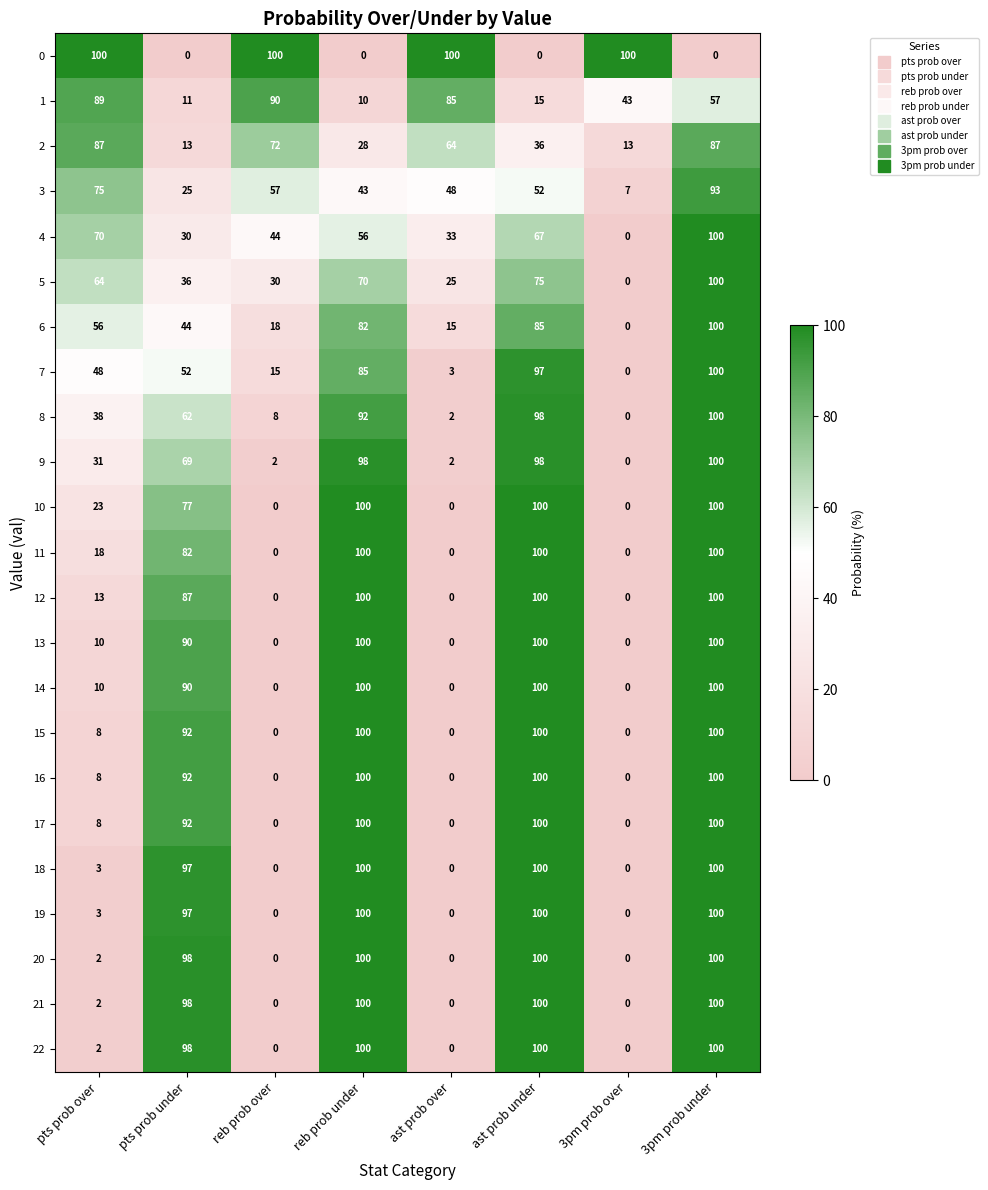

The 15 series shows 0 at reb prob over. True or false?

True